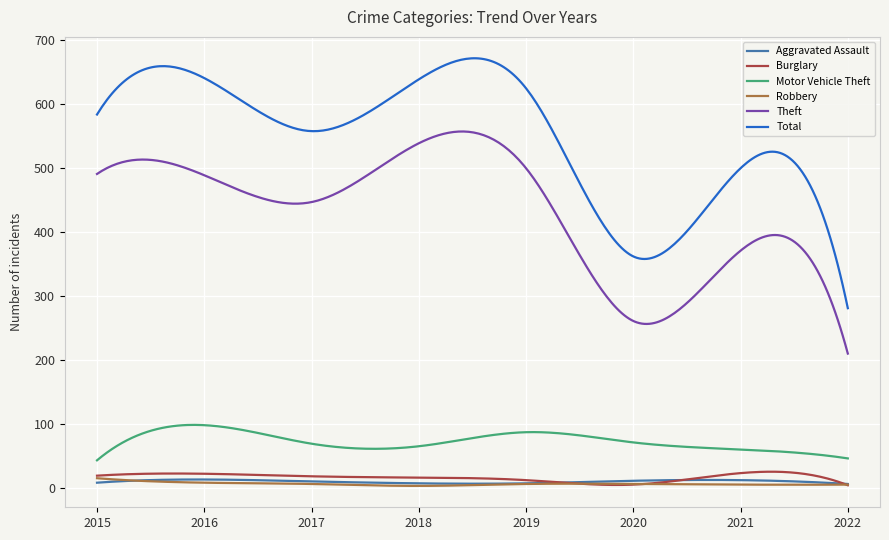

Which series has the widest spread of values?

Total